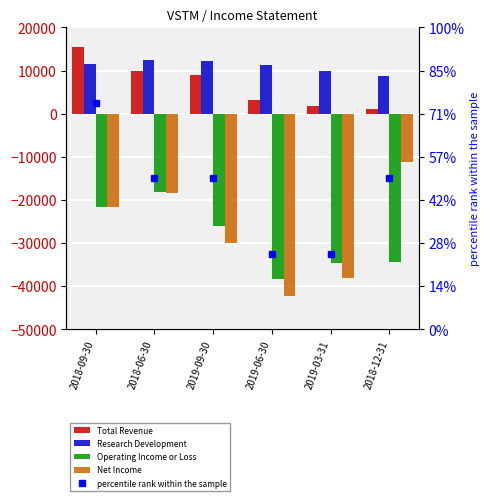

At which category is the sum across all series the highest?

2018-06-30